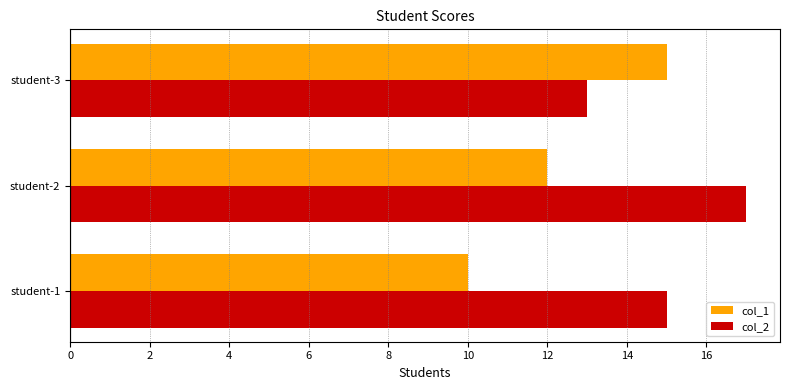

What is the average value of the col_1 series?

12